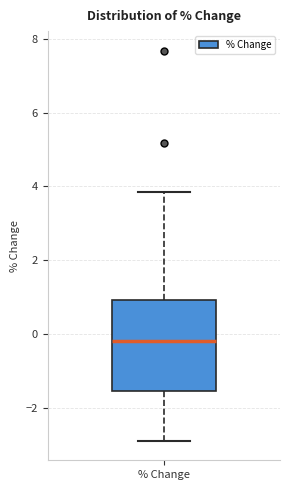

Transcribe this box plot: give where the median line is, the range the box spans, and where the two whiskers end, as read against the y-axis. The values are not printed on the chart, so give them approximately, as read against the axis.

median -0.2, box -1.6 to 1.0, whiskers -2.8 to 3.8